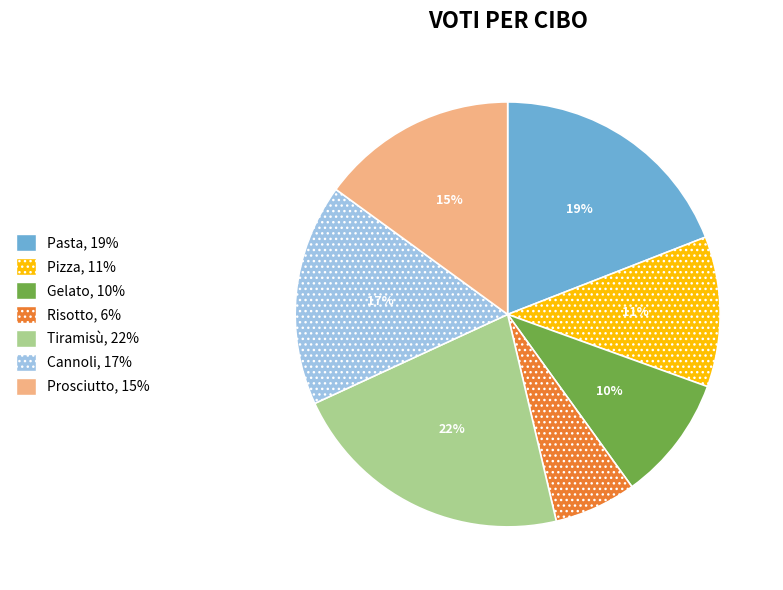

Count the number of slices in the pie.

7